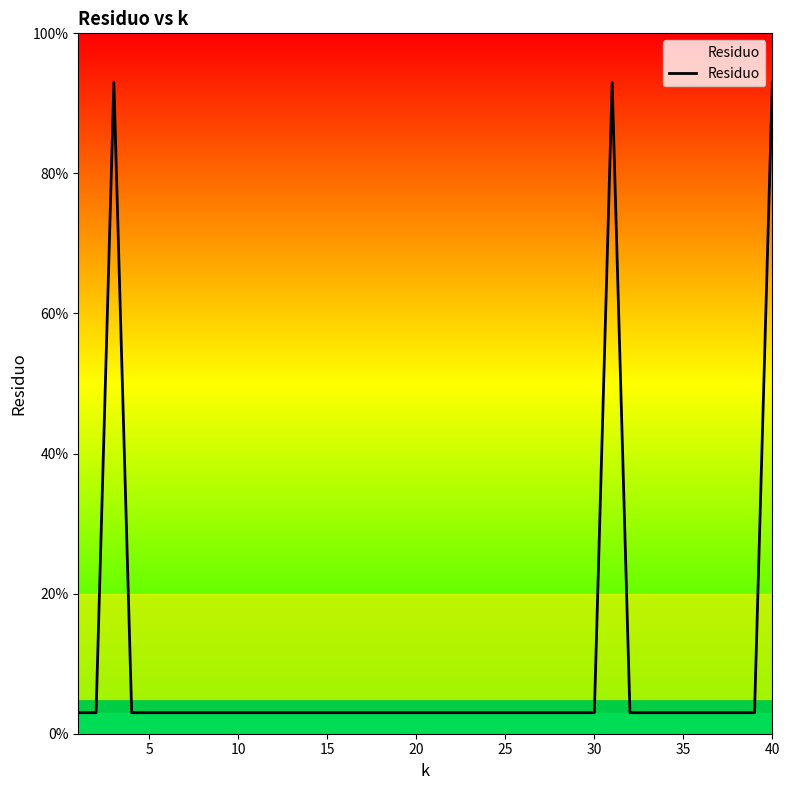

What is the smallest value displayed?

3